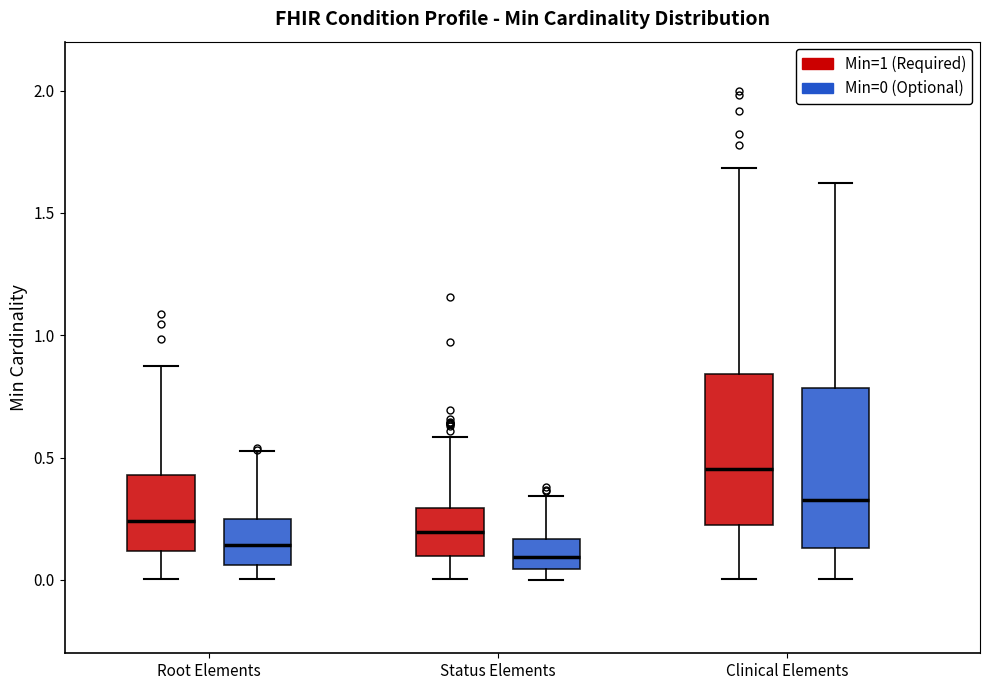

Reading left to right, read every box against the y-axis: the position of its median line, the range the box covers, and the ends of its whiskers. The values are not printed on the chart, so give them approximately, as read against the axis.

Root Elements (Min=1 (Required)): median 0.25, box 0.10 to 0.45, whiskers 0.00 to 0.90
Root Elements (Min=0 (Optional)): median 0.15, box 0.05 to 0.25, whiskers 0.00 to 0.55
Status Elements (Min=1 (Required)): median 0.20, box 0.10 to 0.30, whiskers 0.00 to 0.60
Status Elements (Min=0 (Optional)): median 0.10, box 0.05 to 0.15, whiskers 0.00 to 0.35
Clinical Elements (Min=1 (Required)): median 0.45, box 0.20 to 0.85, whiskers 0.00 to 1.70
Clinical Elements (Min=0 (Optional)): median 0.35, box 0.15 to 0.80, whiskers 0.00 to 1.60